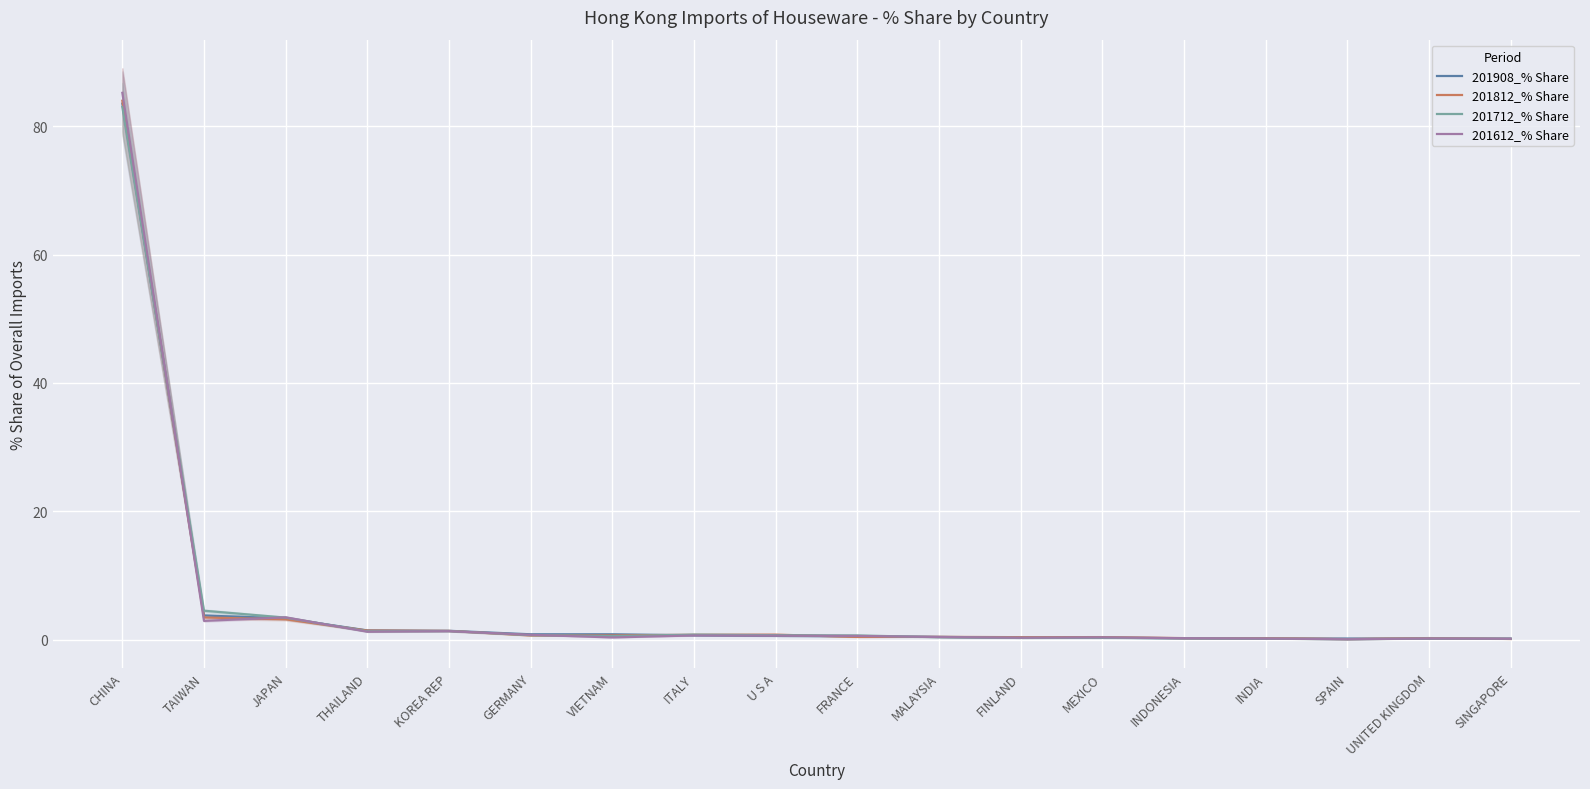

Which series has the largest total across all categories?

201612_% Share